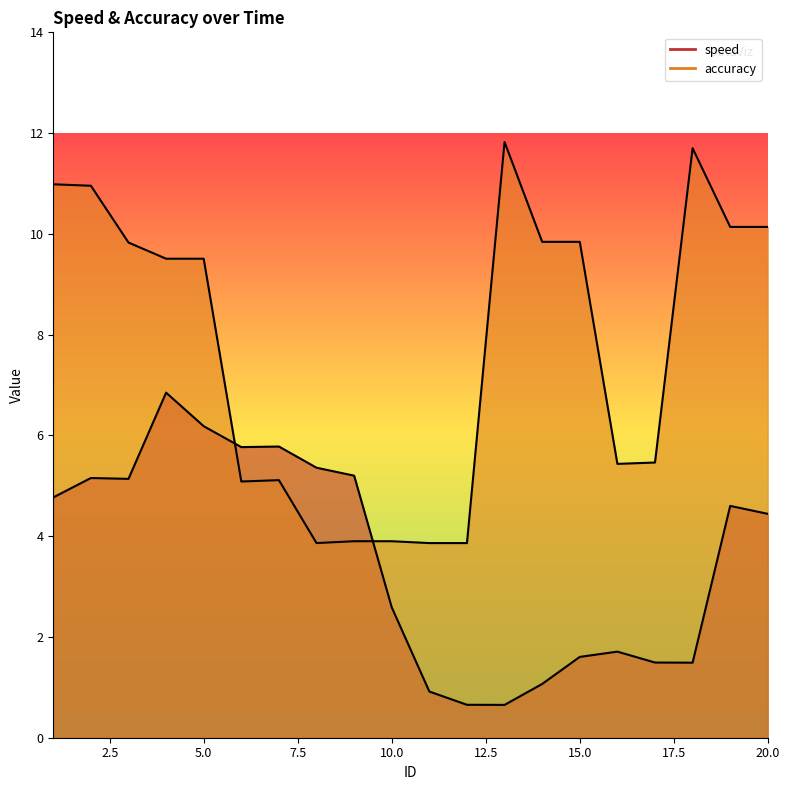

How many times do accuracy and speed cross each other?

2